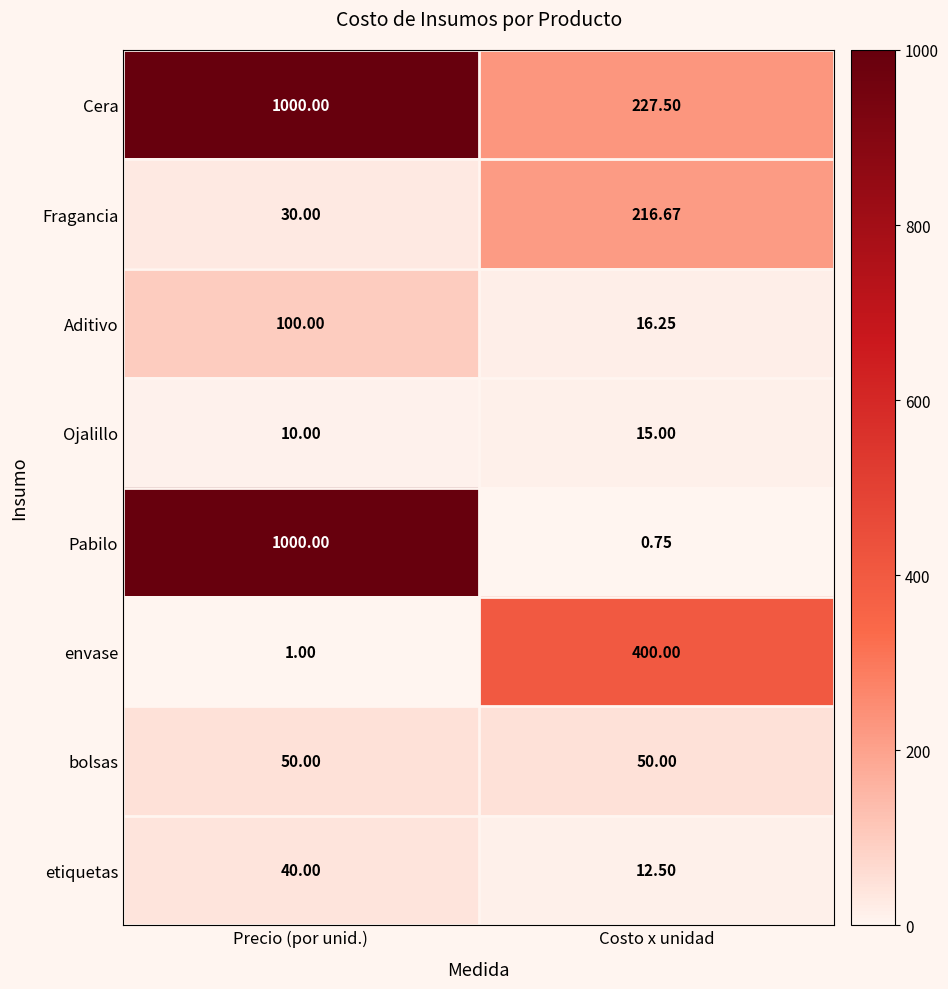

Which series has the largest total across all categories?

Cera